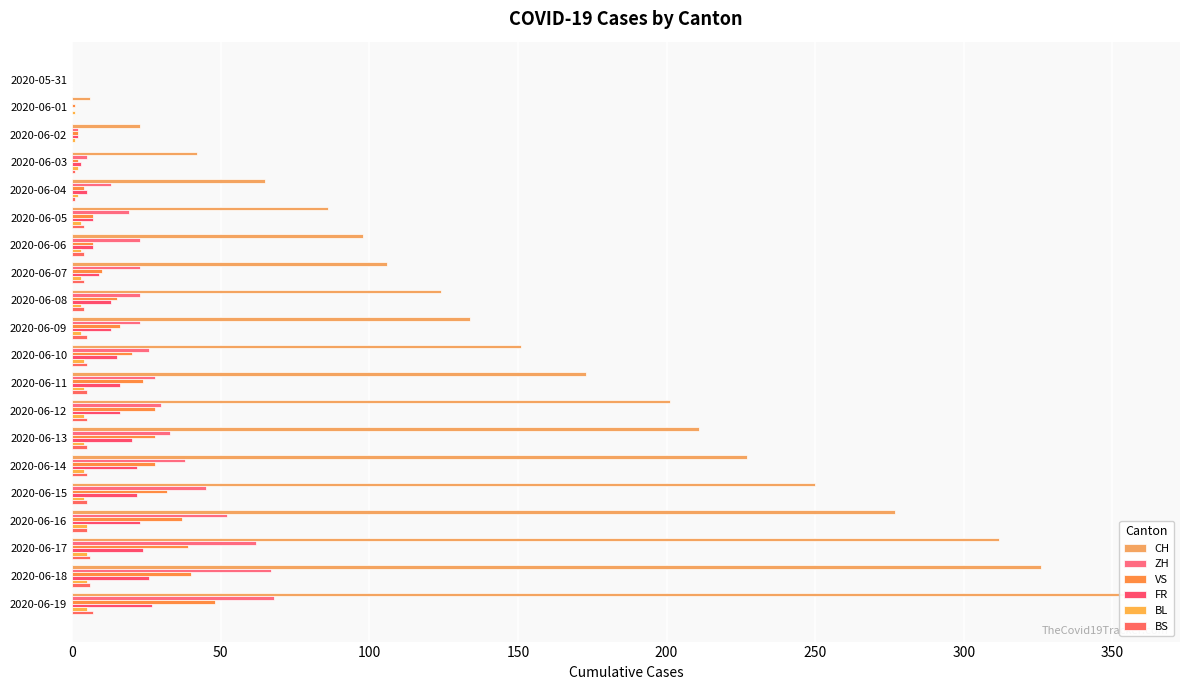

At which category is the sum across all series the highest?

2020-06-19